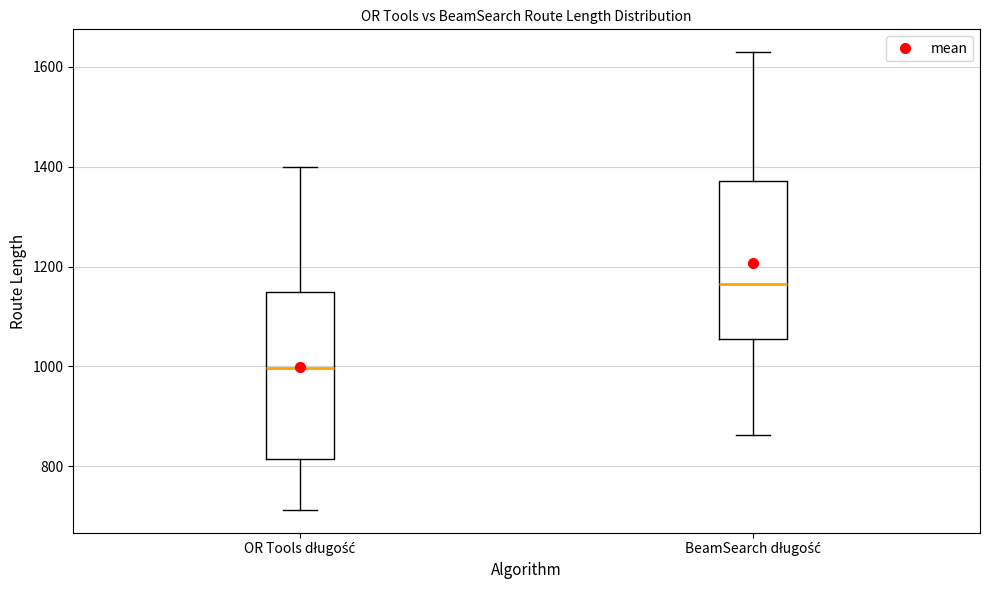

Reading left to right, read every box against the y-axis: the position of its median line, the range the box covers, and the ends of its whiskers. The values are not printed on the chart, so give them approximately, as read against the axis.

OR Tools długość: median 1000, box 820 to 1140, whiskers 720 to 1400
BeamSearch długość: median 1160, box 1060 to 1380, whiskers 860 to 1620